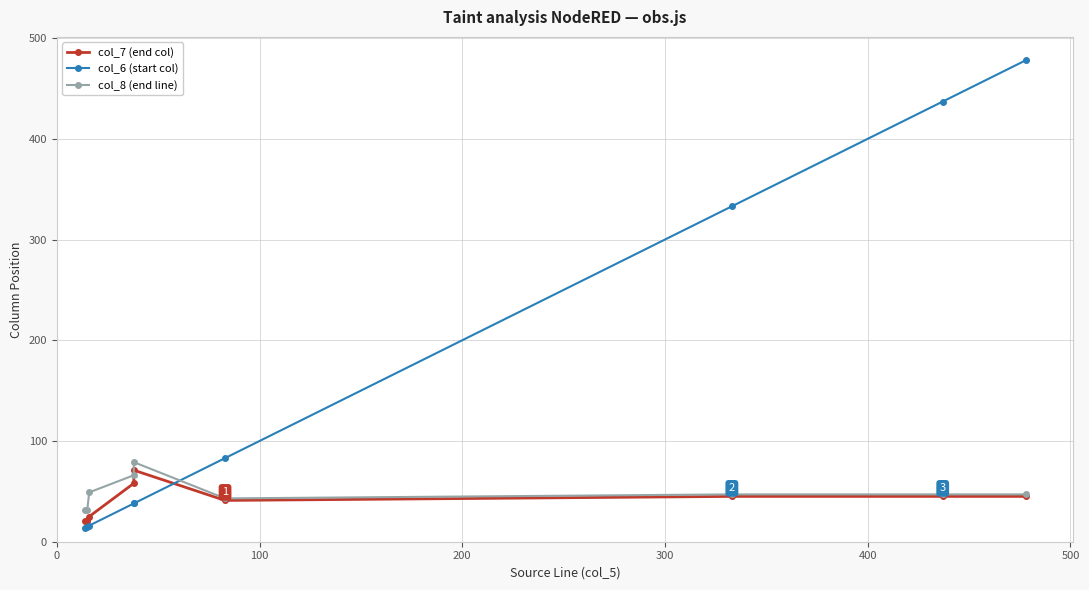

Reading right to left, list all the values displayed in this chart.

col_7 (end col): 45	45	45	41	71	58	25	21	21
col_6 (start col): 478	437	333	83	38	38	16	15	14
col_8 (end line): 47	47	47	43	79	66	49	31	31